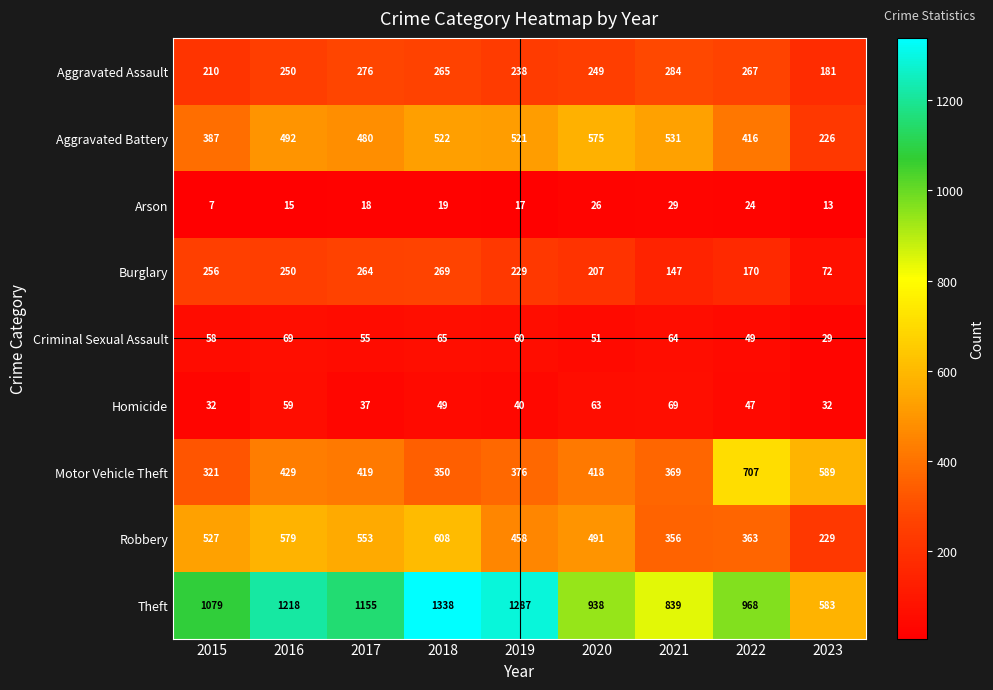

How many categories are shown in the chart?

9